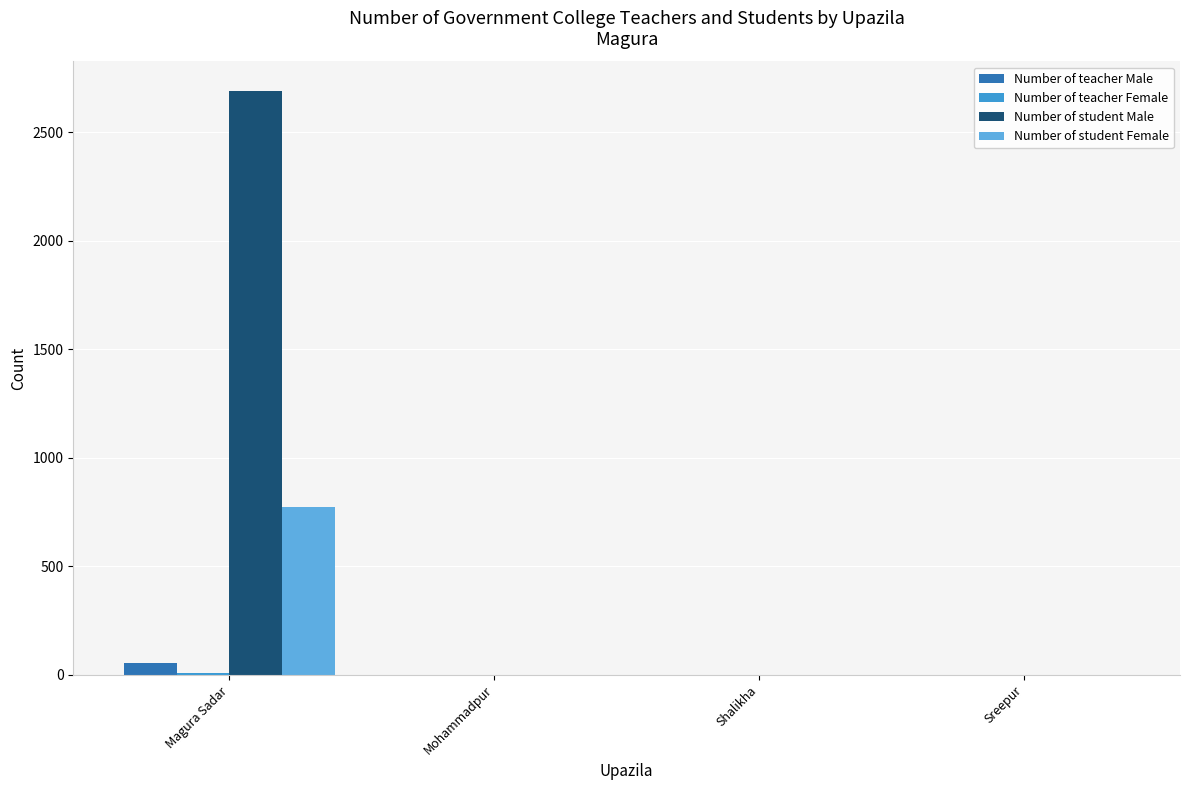

True or false: Number of student Female has a value of 0 at Sreepur.

True